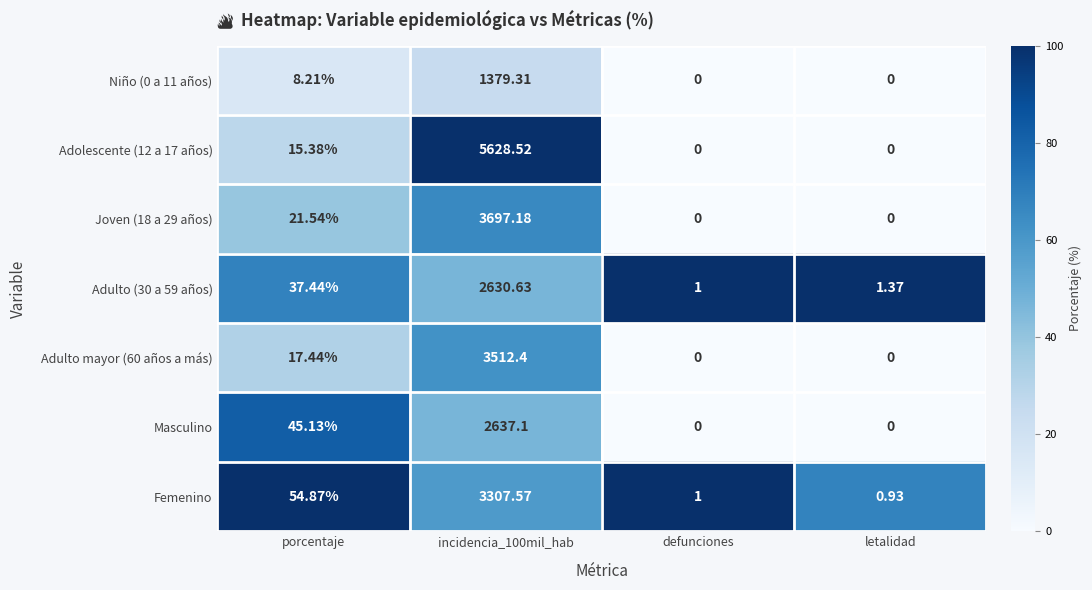

Which series has the widest spread of values?

Adolescente (12 a 17 años)